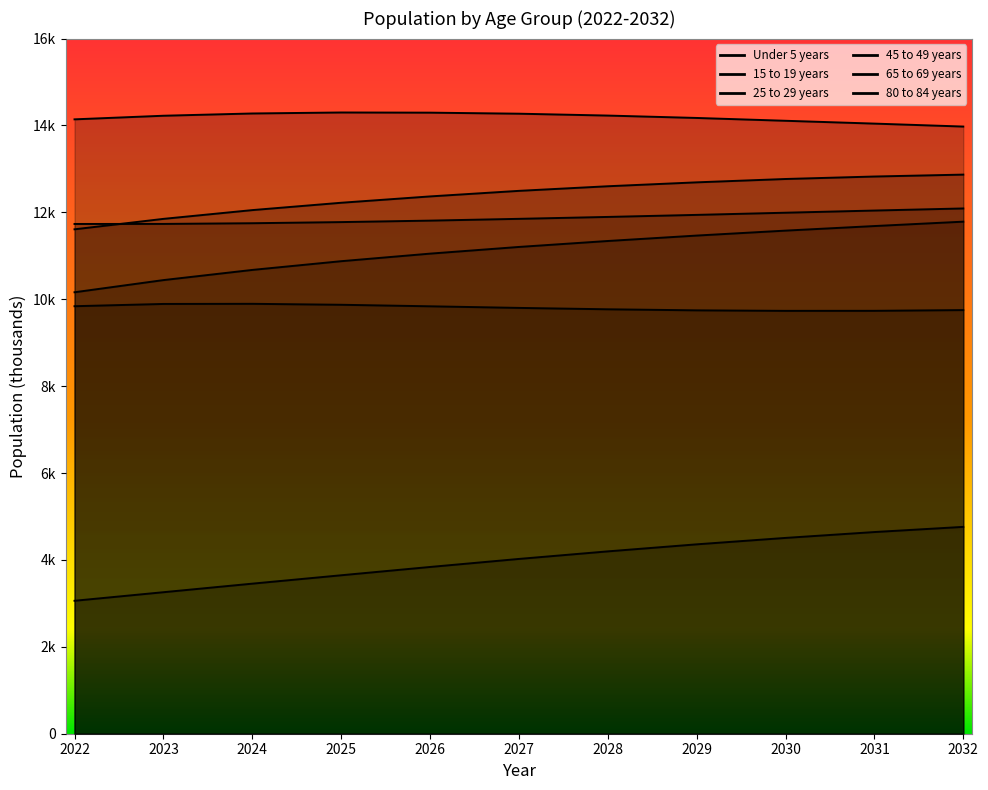

Which has a higher value, 2028 or 2032?

2032